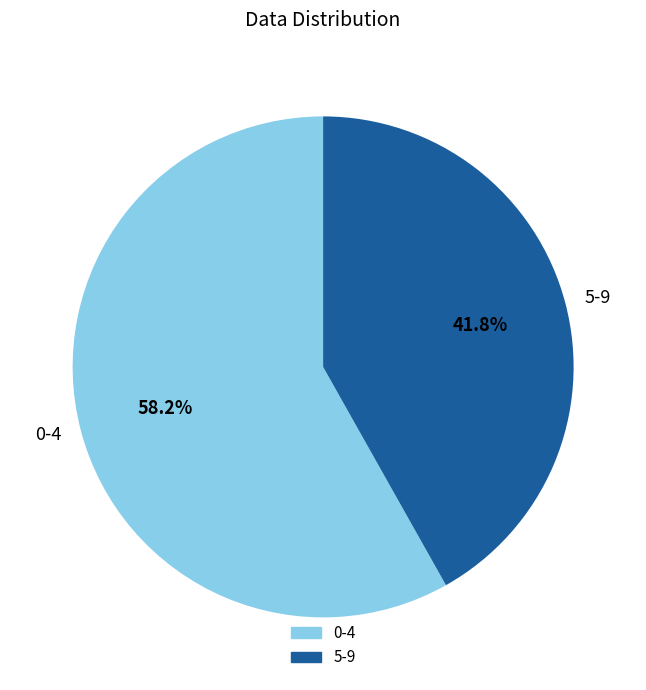

How many segments does this pie chart have?

2